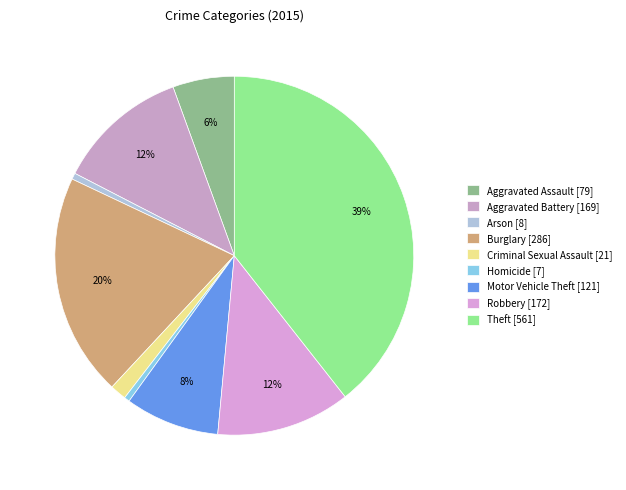

Count the number of slices in the pie.

9